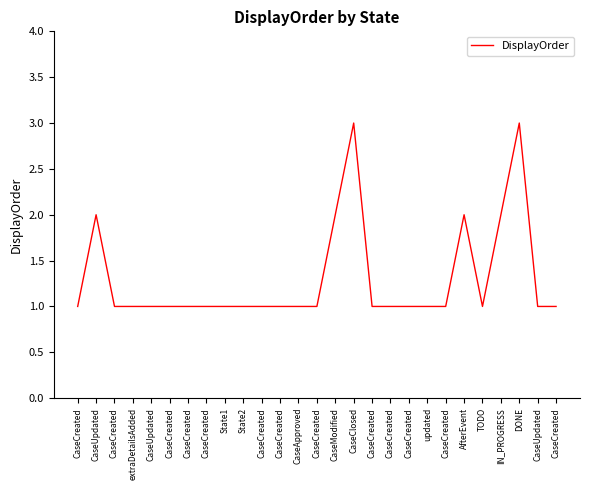

What is the smallest value displayed?

1